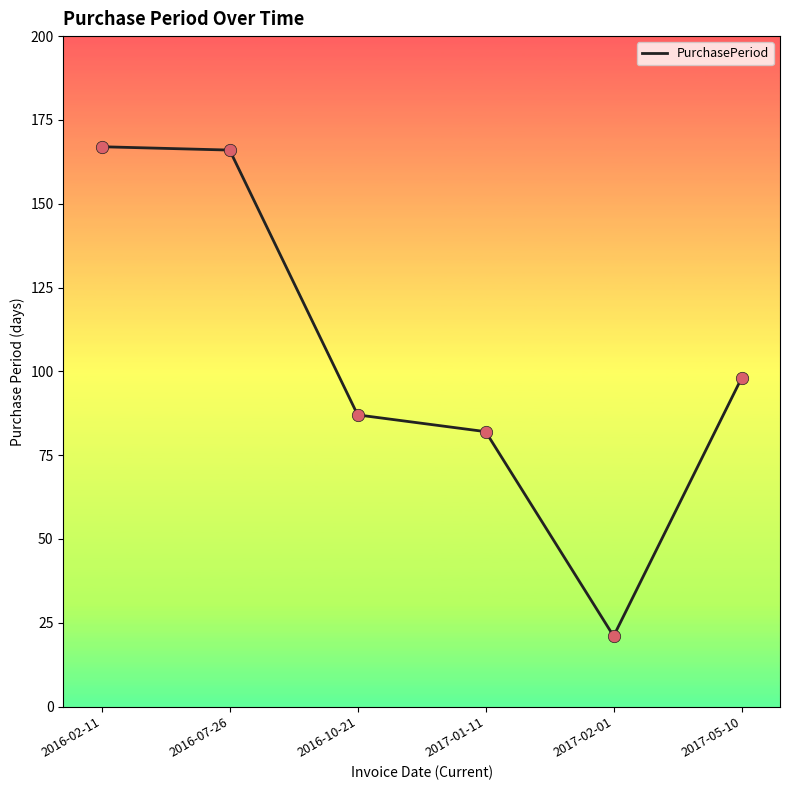

What is the change in value from 2016-02-11 to 2017-02-01?

-146